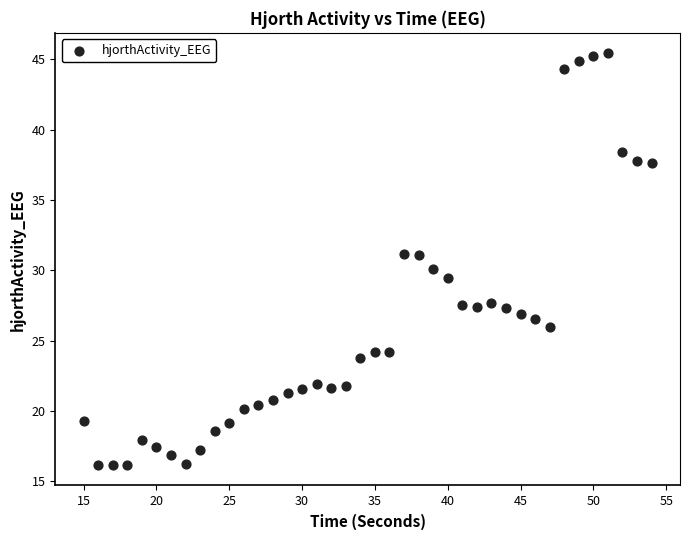

What is the range of Y values (max minus min)?

29.3